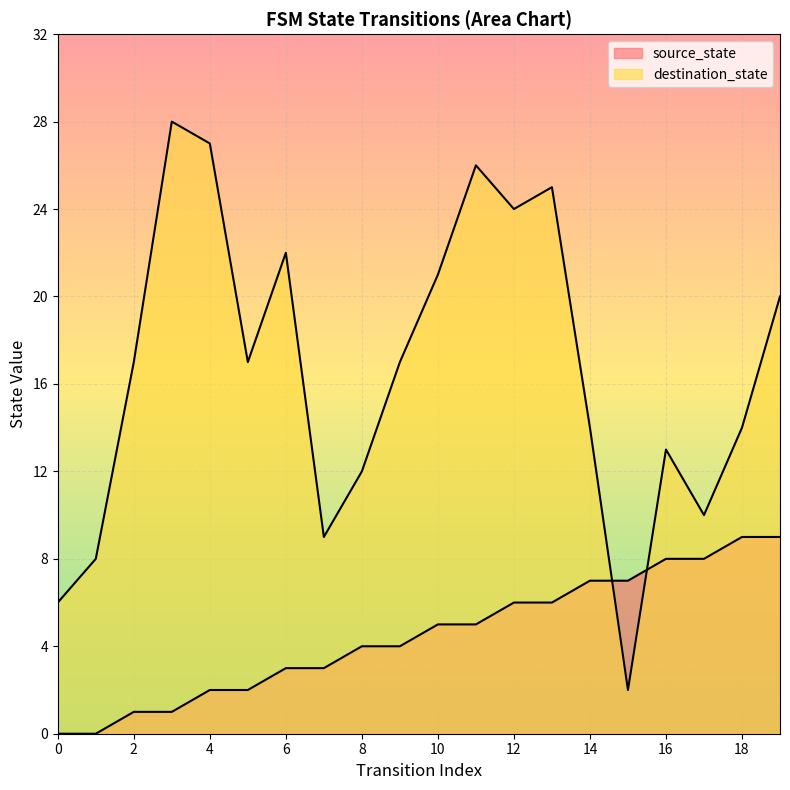

Rank the categories by source_state value from highest to lowest.

18, 19, 16, 17, 14, 15, 12, 13, 10, 11, 8, 9, 6, 7, 4, 5, 2, 3, 0, 1